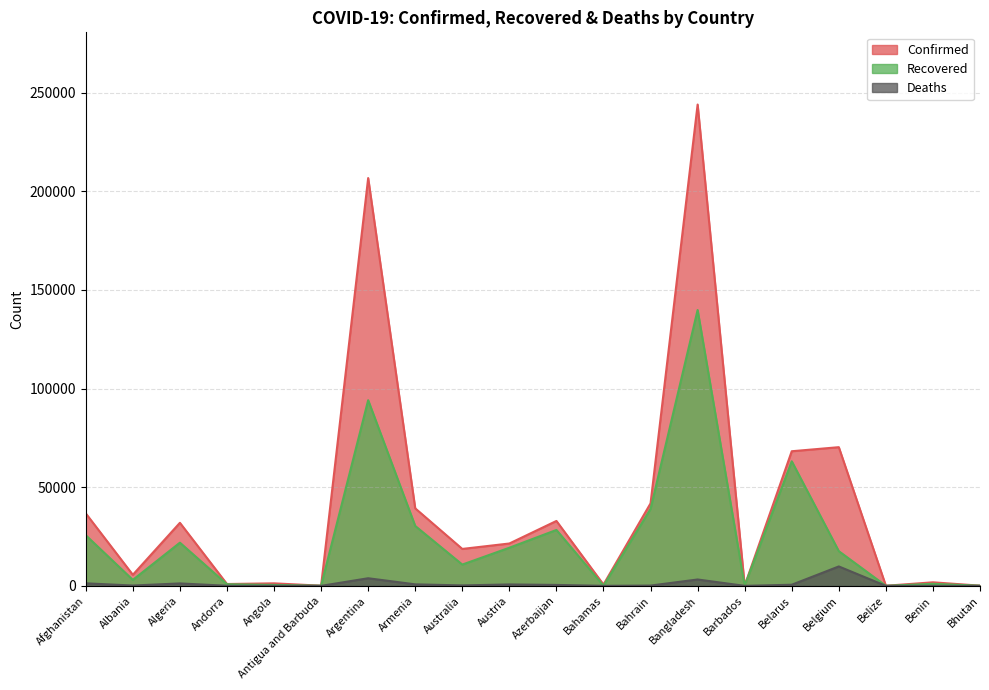

How many lines are shown in the chart?

3